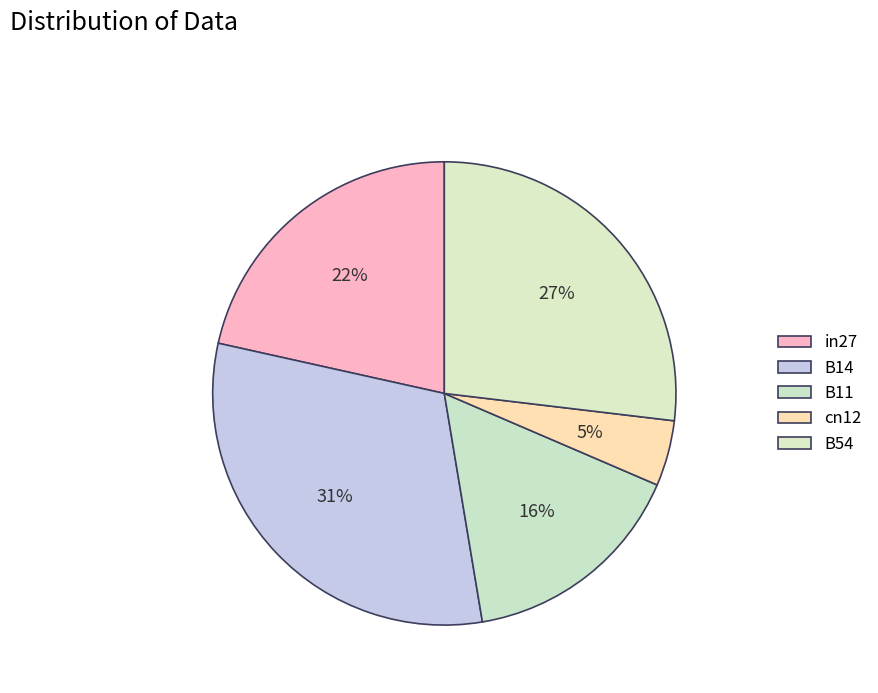

The B14 slice represents 40% of the pie. True or false?

False